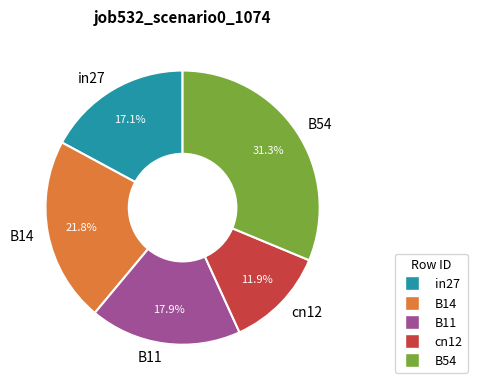

To the nearest percent, what portion does cn12 represent?

12%